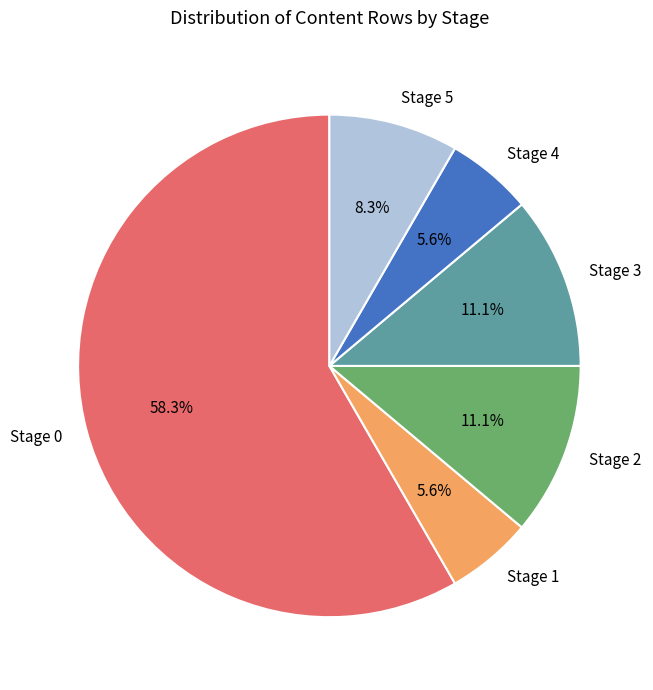

Which has a higher value, Stage 3 or Stage 5?

Stage 3